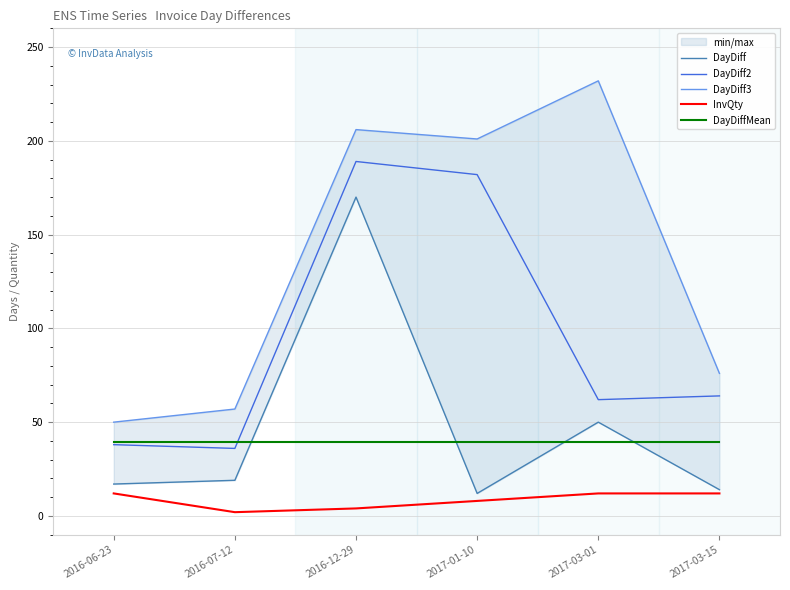

Where is DayDiff2 nearest to the value 112?

2017-03-15